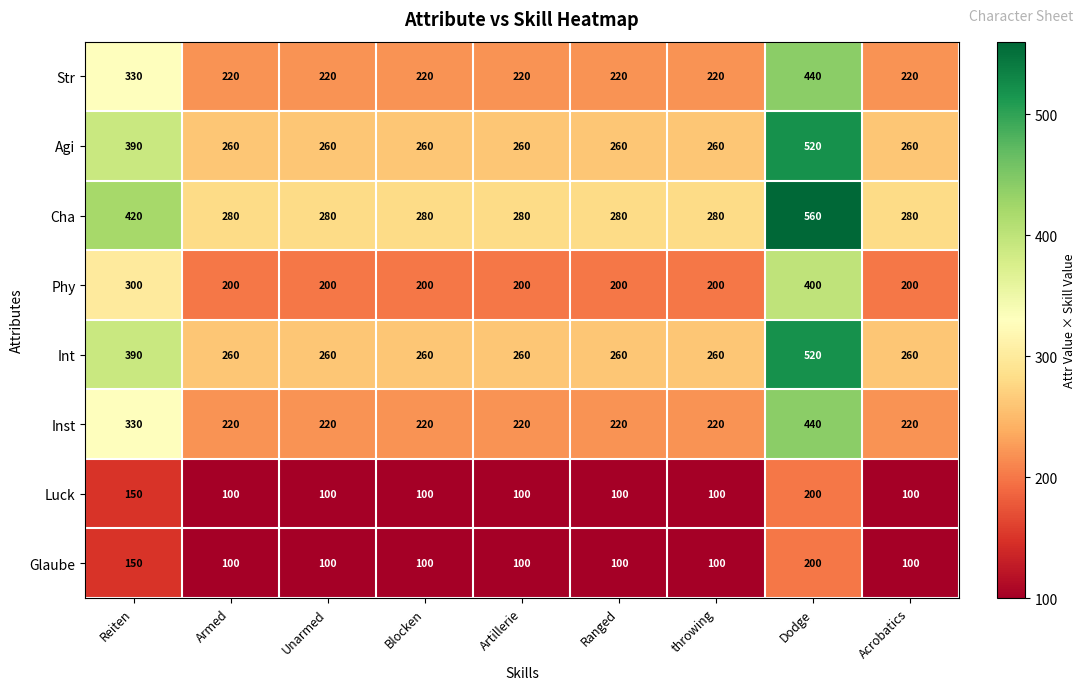

What is the sum of the Int values at Ranged and Unarmed?

520